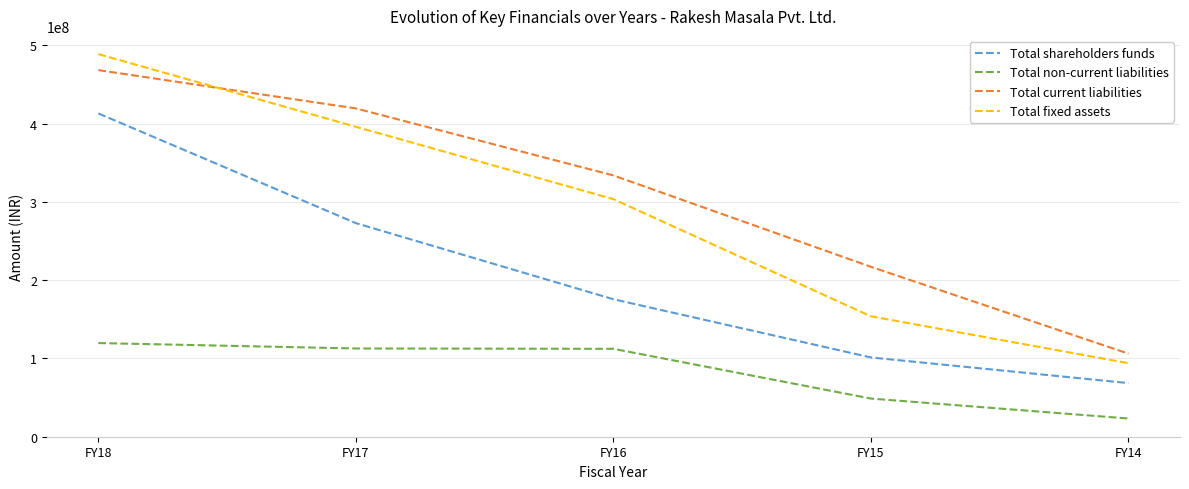

How many values in the Total fixed assets series are below 303582000?

2